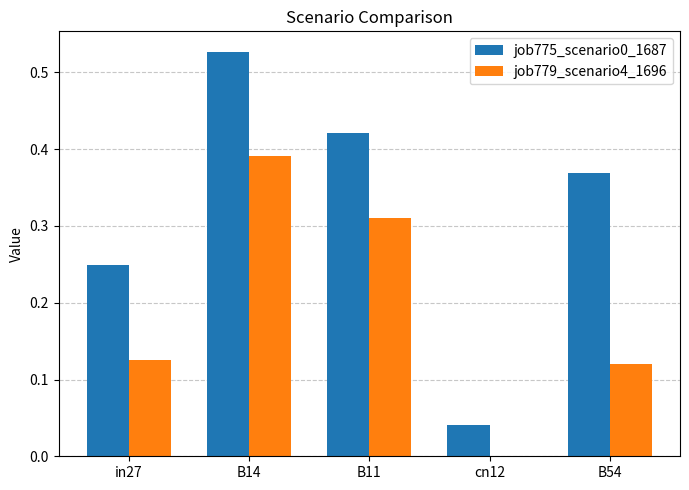

At which label does job775_scenario0_1687 reach its peak?

B14